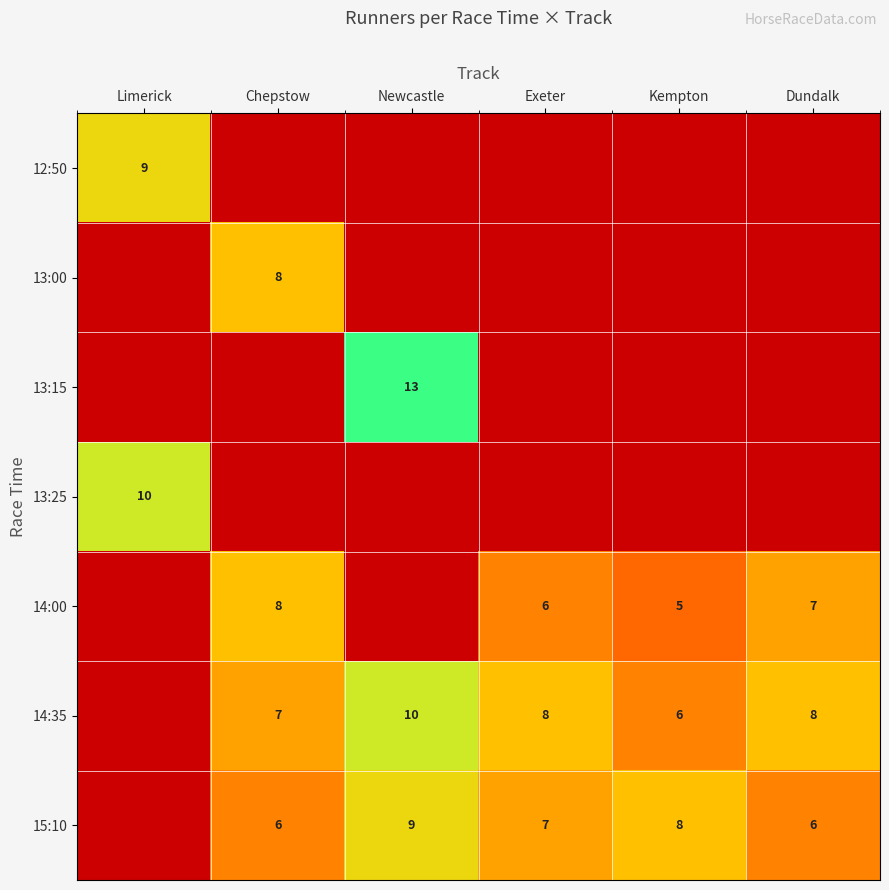

The 14:00 series shows 13 at Chepstow. True or false?

False